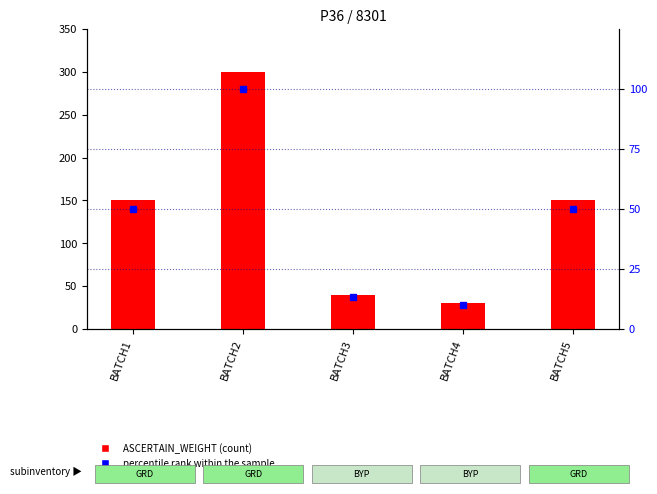

True or false: ASCERTAIN_WEIGHT has a value of 74.2 at BATCH2.

False